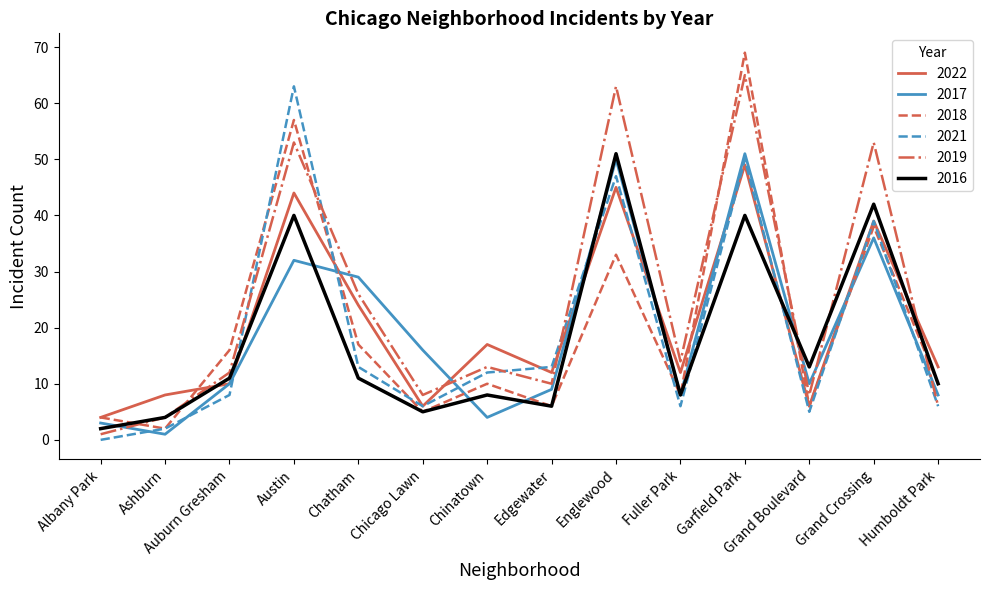

What position from the right is Grand Boulevard?

3